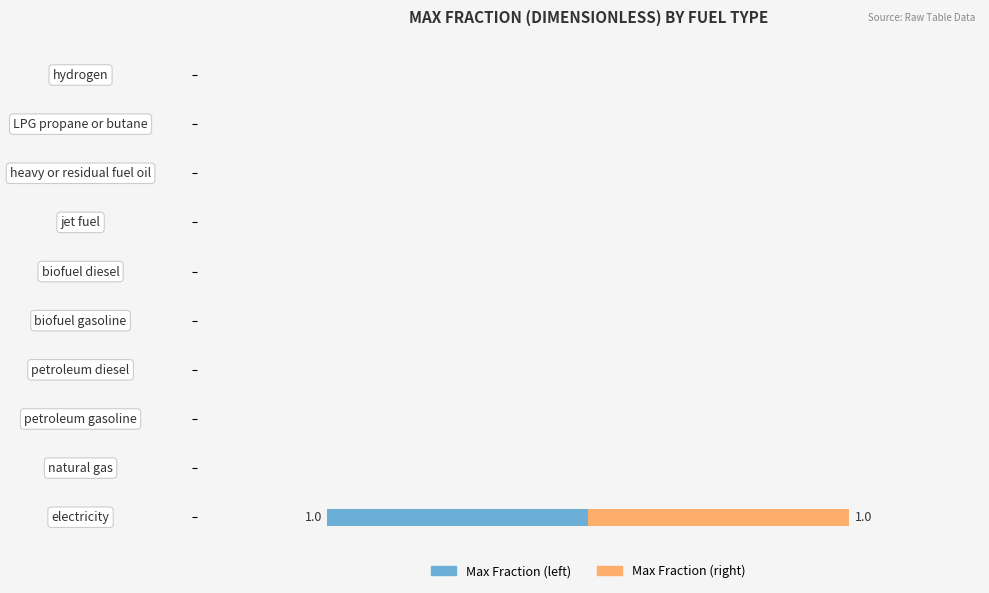

How many categories are shown in the chart?

10